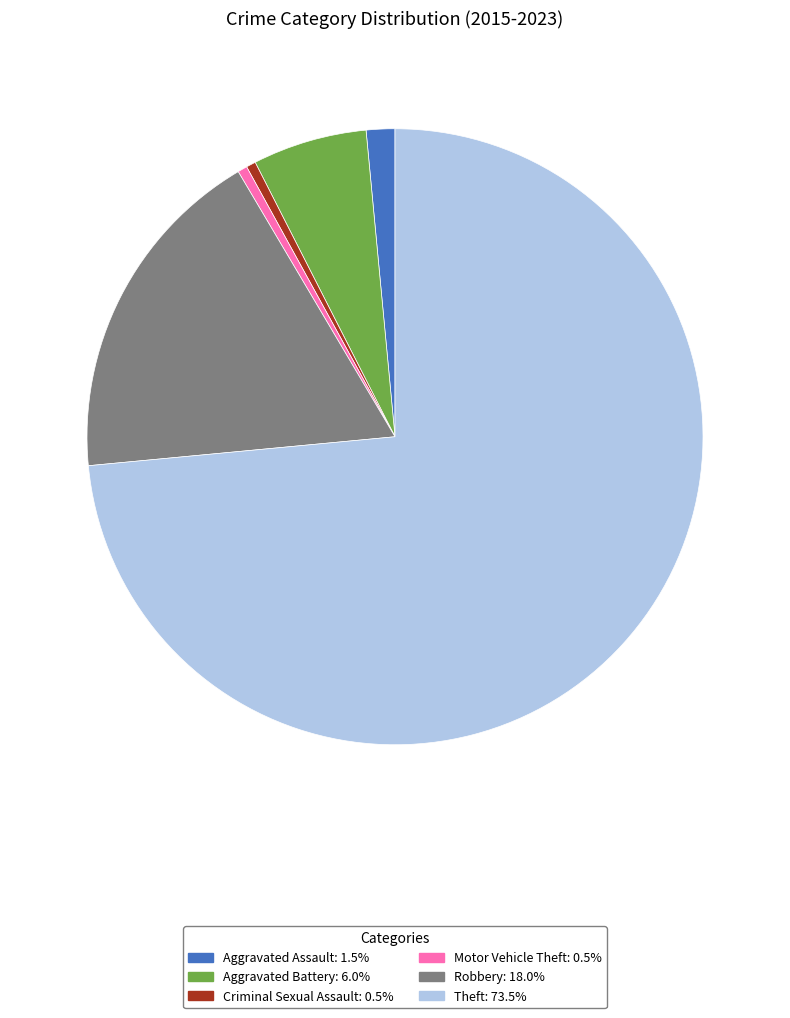

Combined, do Motor Vehicle Theft and Criminal Sexual Assault account for over 50%?

No